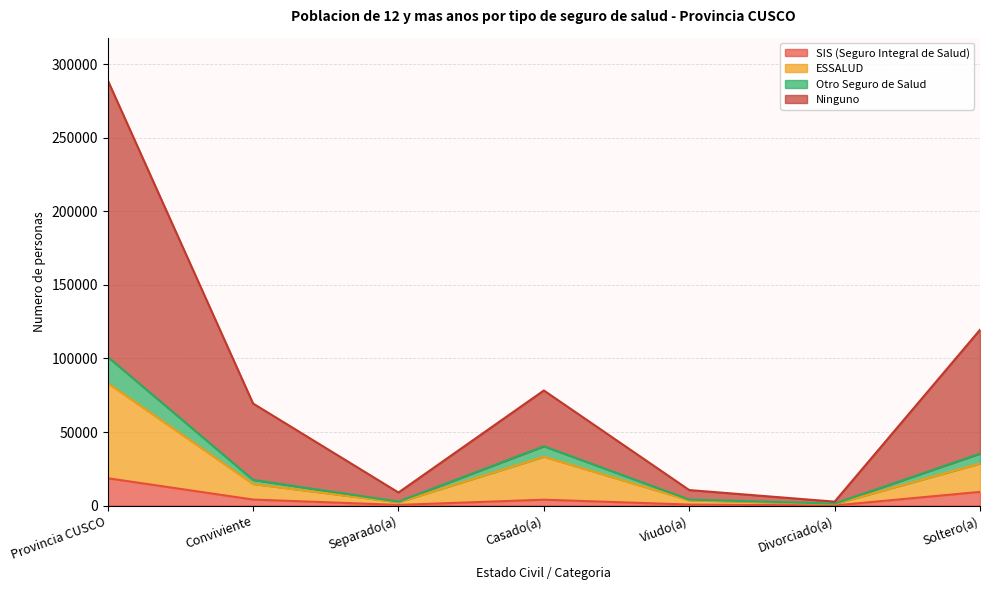

Is the value of Ninguno at Divorciado(a) greater than the value of Otro Seguro de Salud at Provincia CUSCO?

No